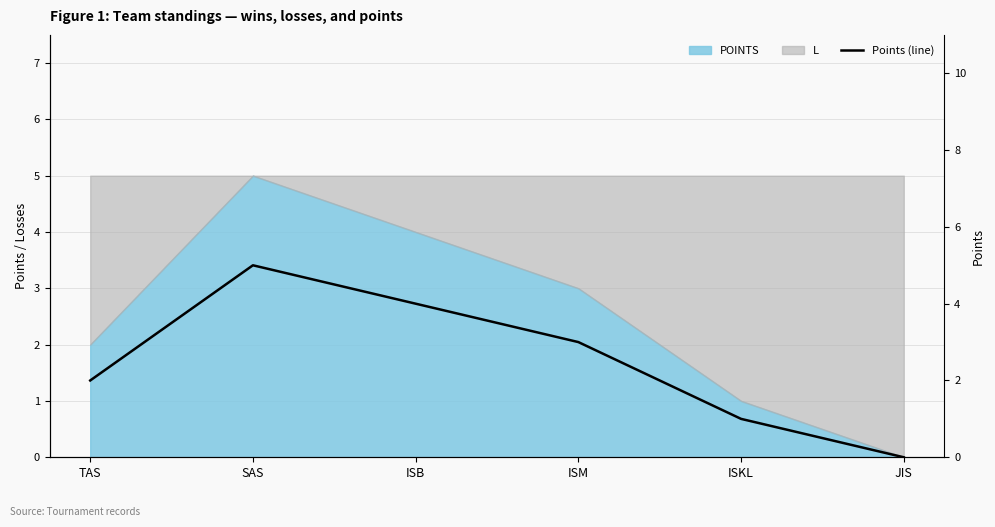

True or false: the data shows 2 at JIS.

False